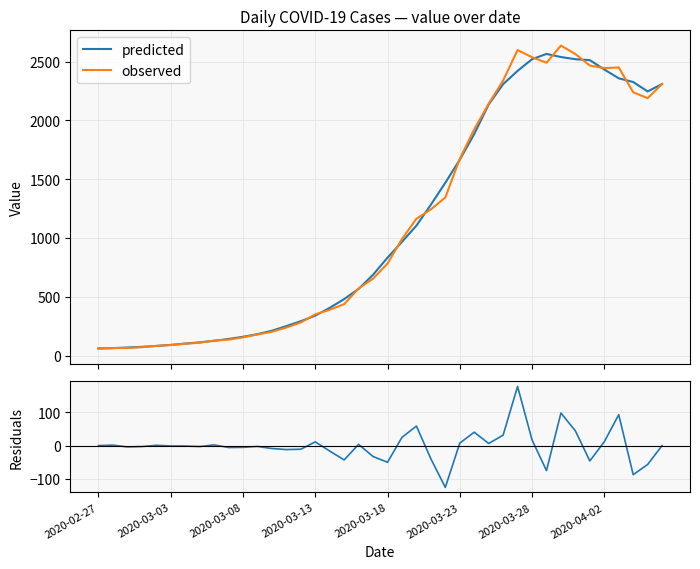

What is the highest value of the observed series?

2637.0